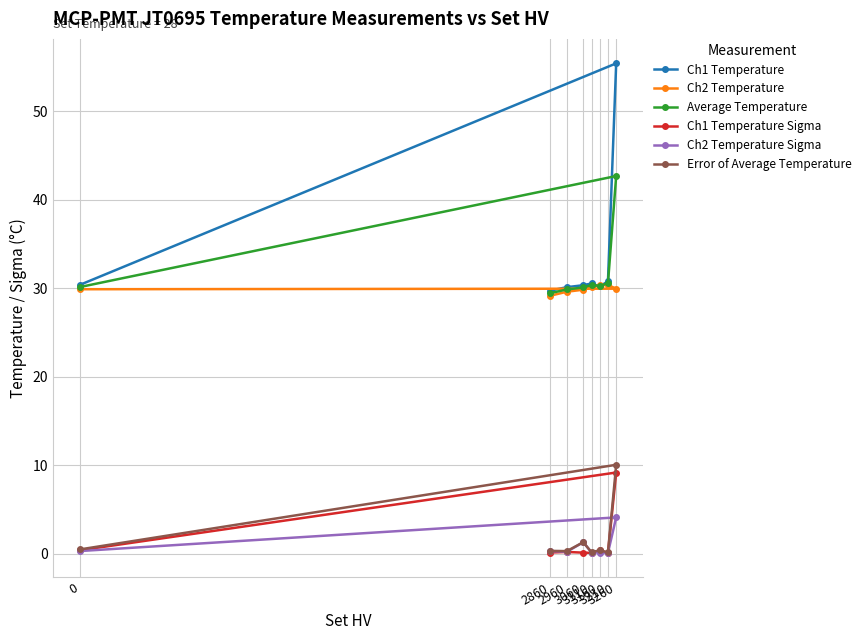

What is the sum of the Ch1 Temperature values at 3210 and 3110?

61.3